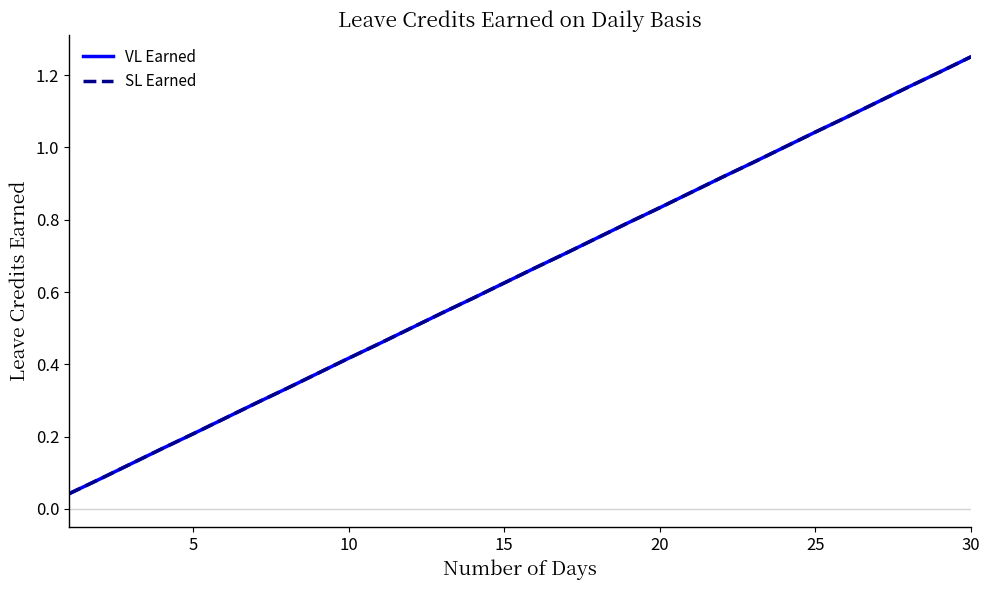

Is this an area chart (filled region under the line)?

No